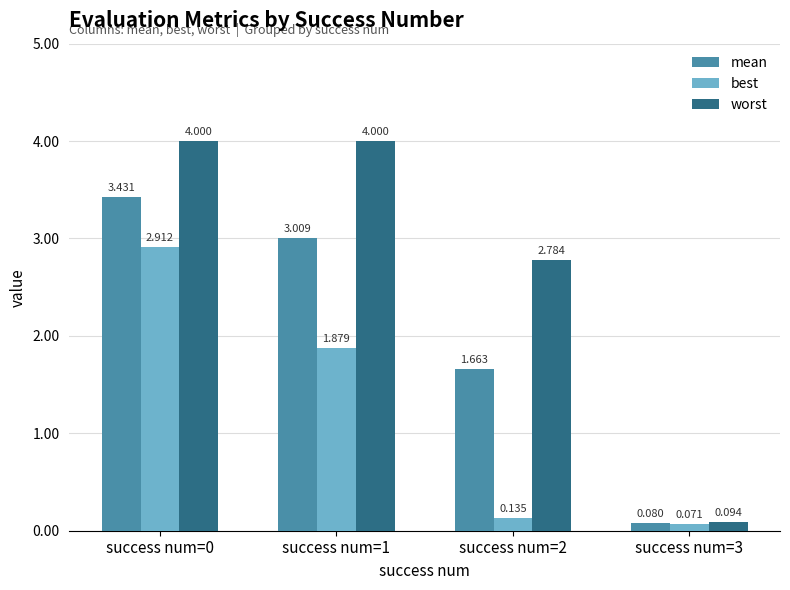

Which category has the lowest value in the best series?

success num=3